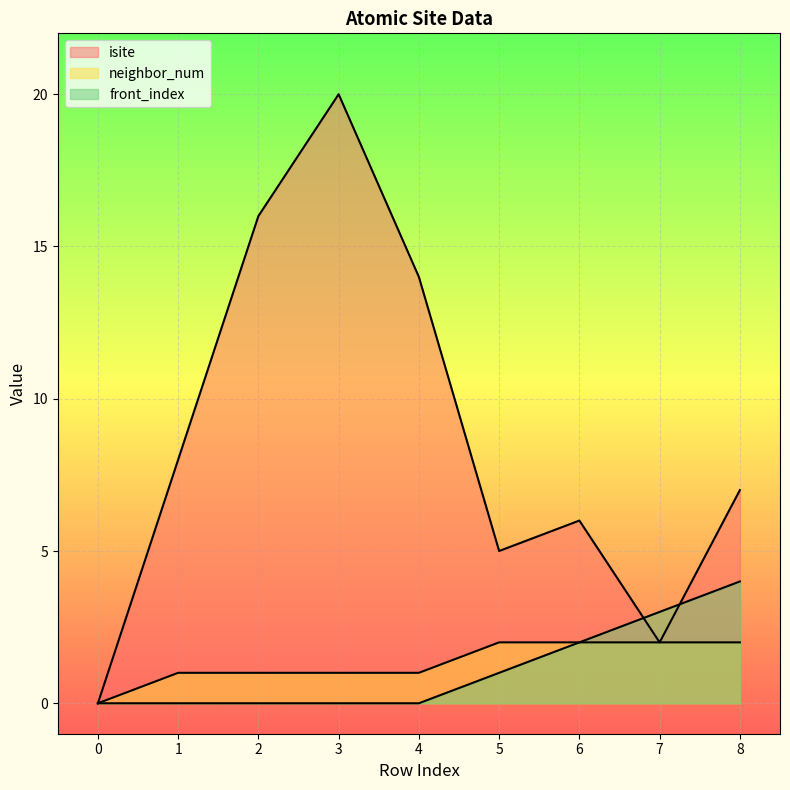

How many lines are shown in the chart?

3